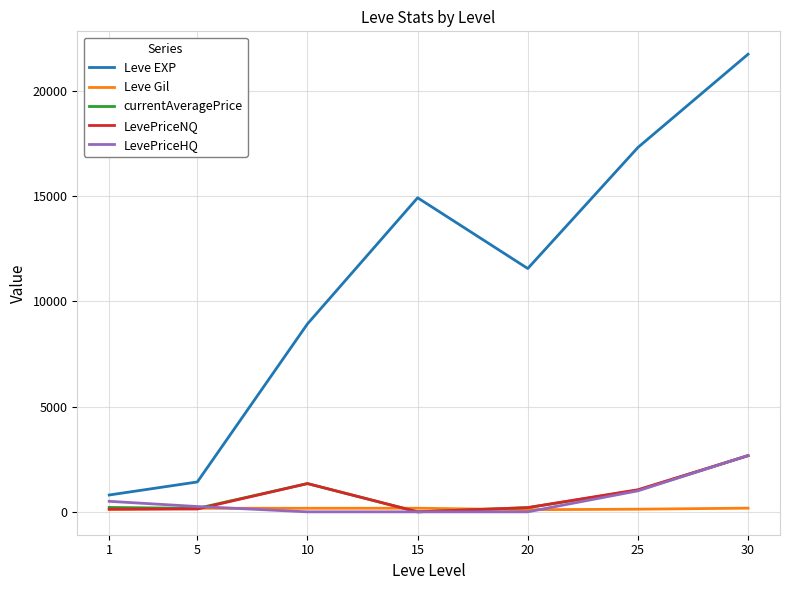

Is this an area chart (filled region under the line)?

No